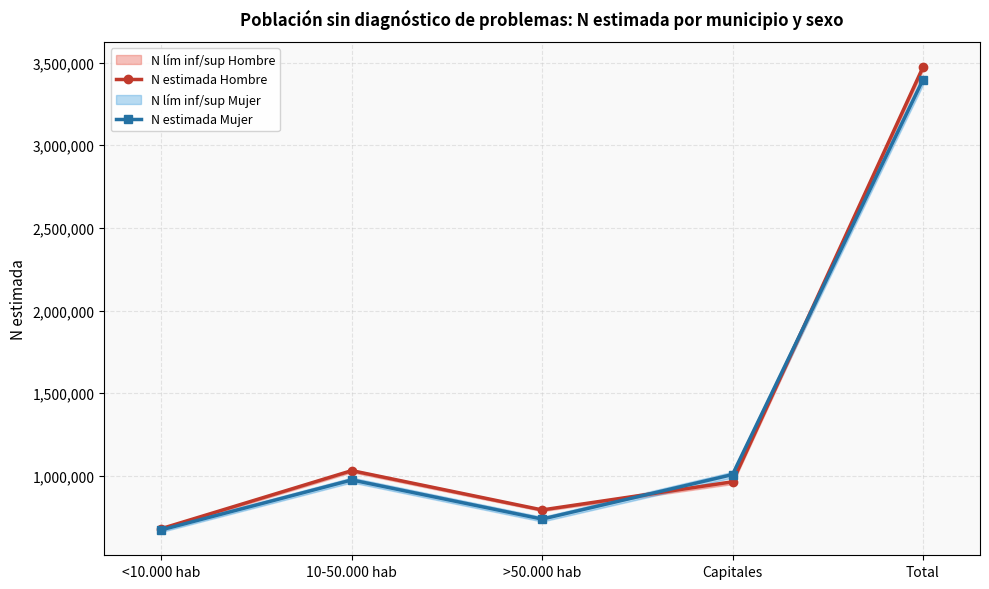

At which category is the sum across all series the highest?

Total